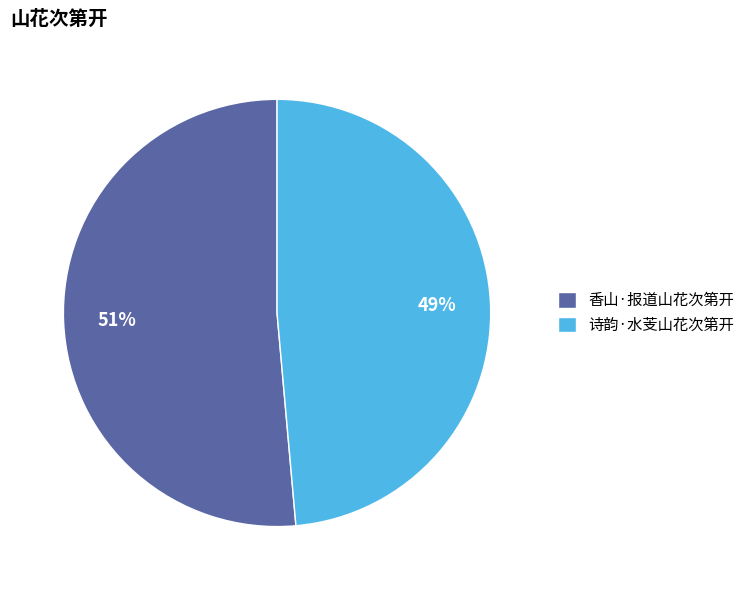

How many segments does this pie chart have?

2